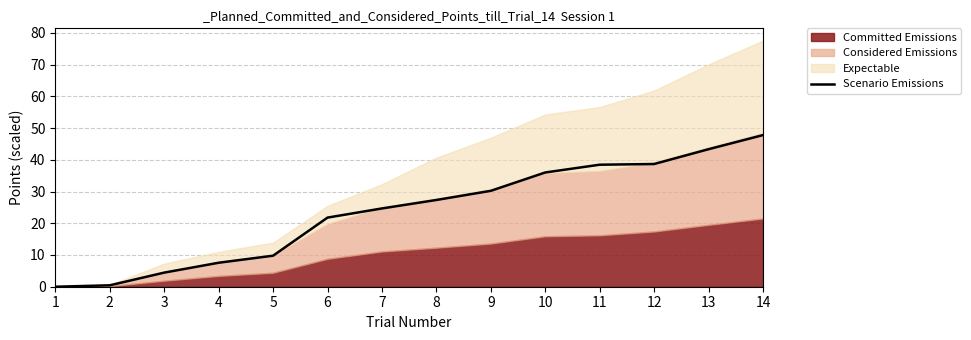

Approximately how many times larger is the value at 9 compared to 8?

1.1